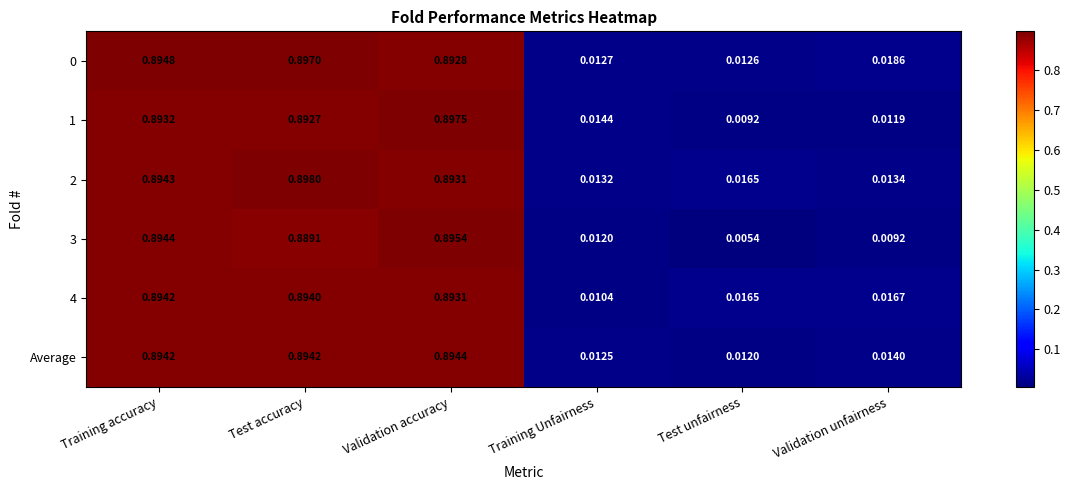

Which category has the lowest value across all series?

Test unfairness